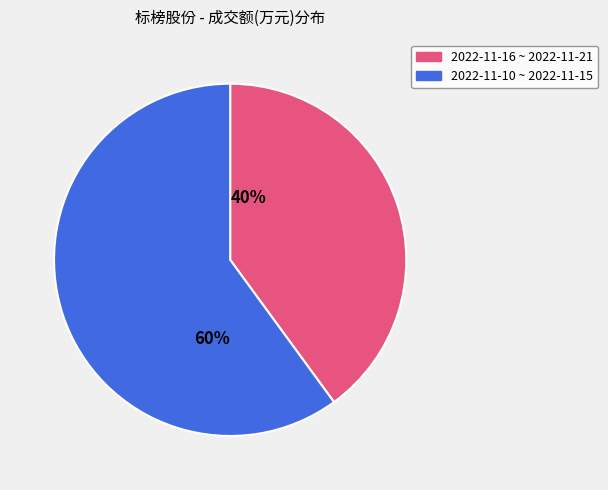

How many segments does this pie chart have?

2